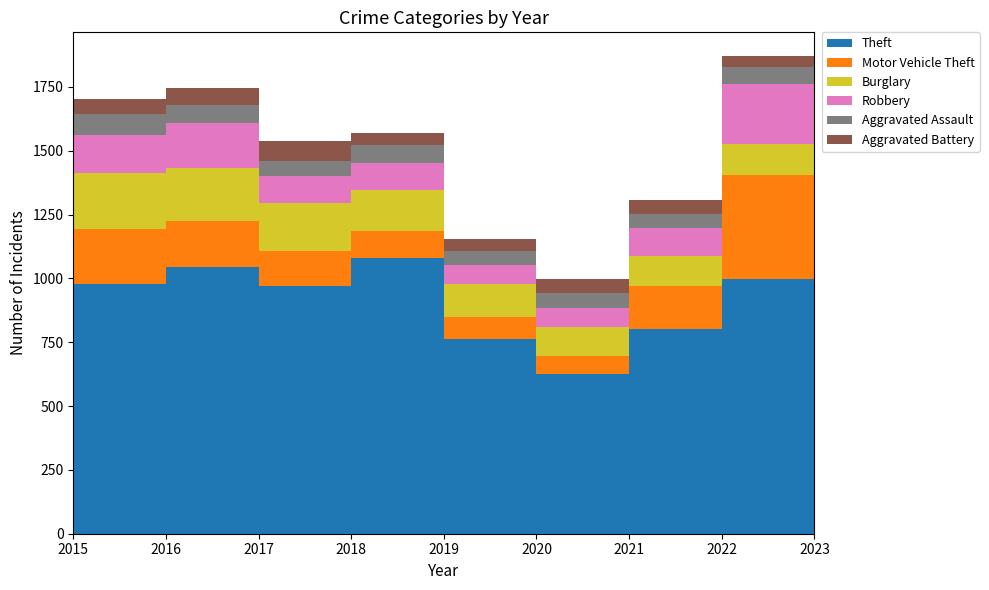

Reading left to right, transcribe all the data shown in this chart.

Theft: 2015=900	2016=977	2017=1046	2018=972	2019=1079	2020=762	2021=624	2022=802	2023=996
Motor Vehicle Theft: 2015=189	2016=217	2017=179	2018=137	2019=108	2020=86	2021=73	2022=167	2023=407
Burglary: 2015=188	2016=217	2017=208	2018=186	2019=161	2020=128	2021=112	2022=117	2023=123
Robbery: 2015=122	2016=152	2017=176	2018=105	2019=103	2020=77	2021=76	2022=113	2023=237
Aggravated Assault: 2015=44	2016=80	2017=68	2018=60	2019=71	2020=54	2021=56	2022=55	2023=63
Aggravated Battery: 2015=48	2016=60	2017=68	2018=76	2019=47	2020=49	2021=56	2022=53	2023=44